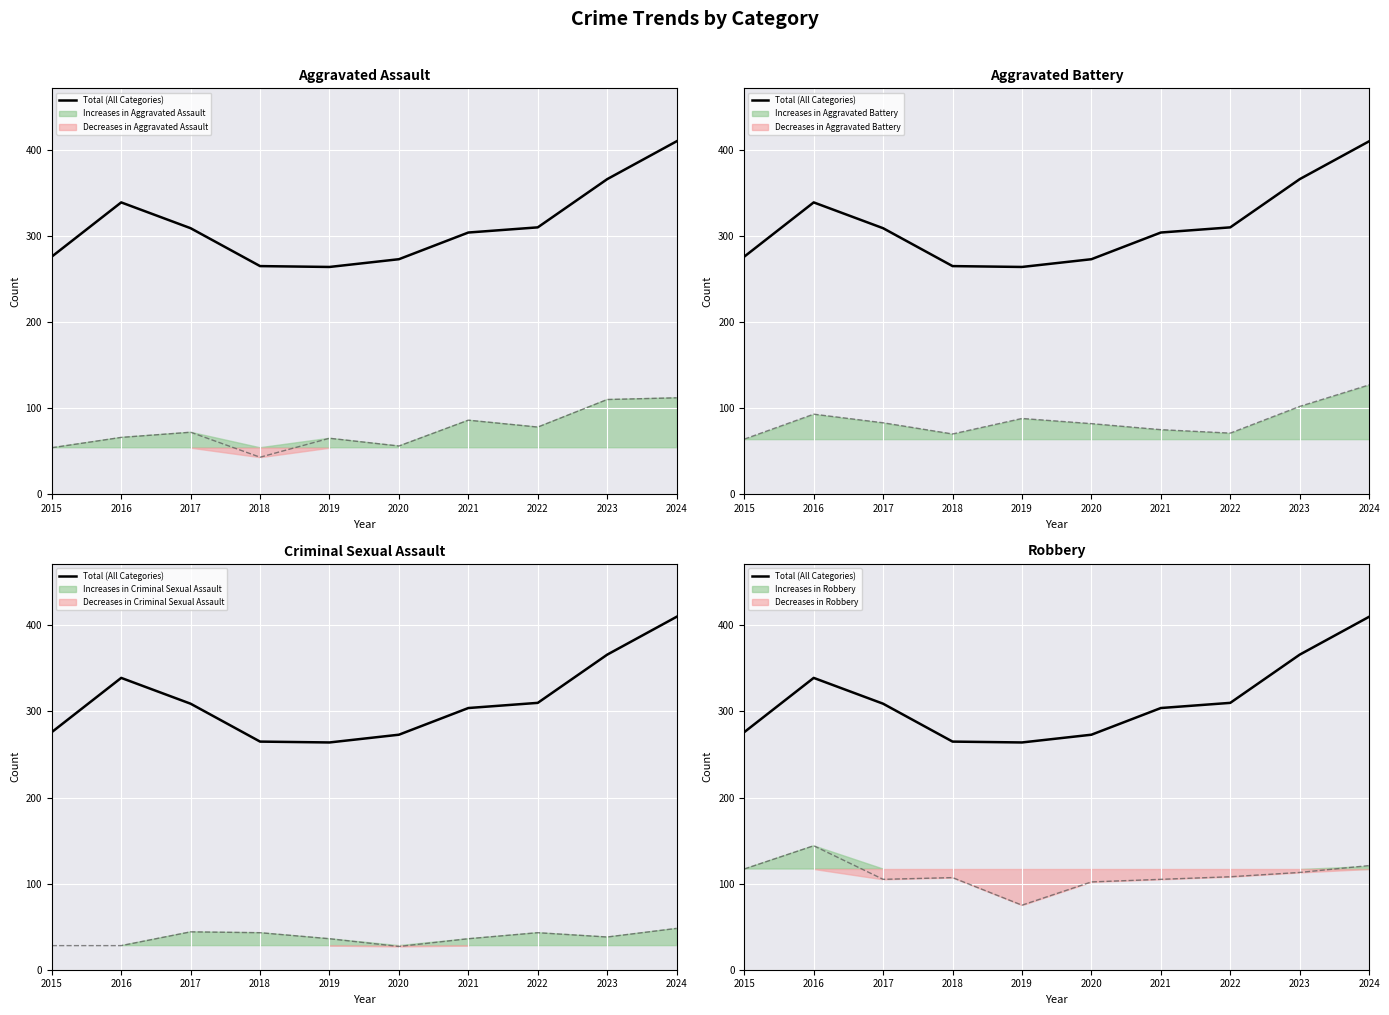

What is the sum of the values at 2019 and 2023?

630